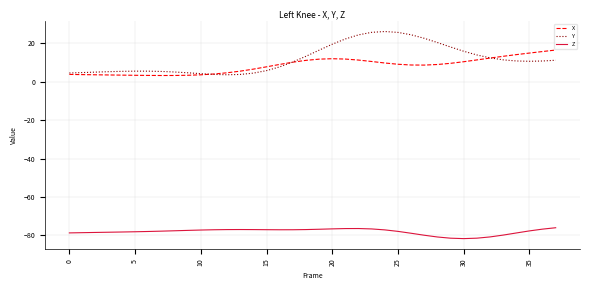

Does the chart have visible grid lines?

Yes